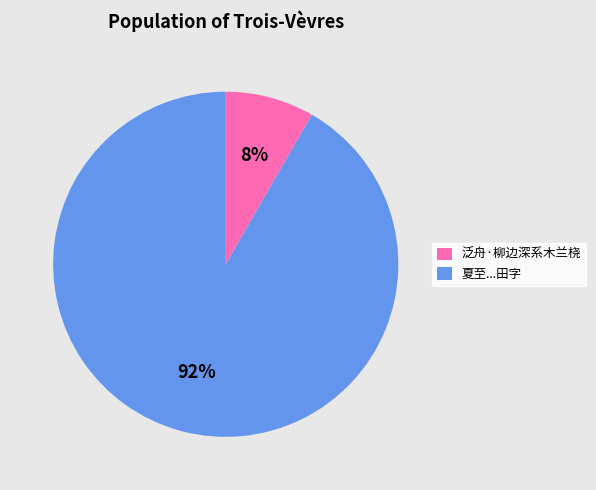

What percentage is the 夏至...田字 slice, to the nearest percent?

92%